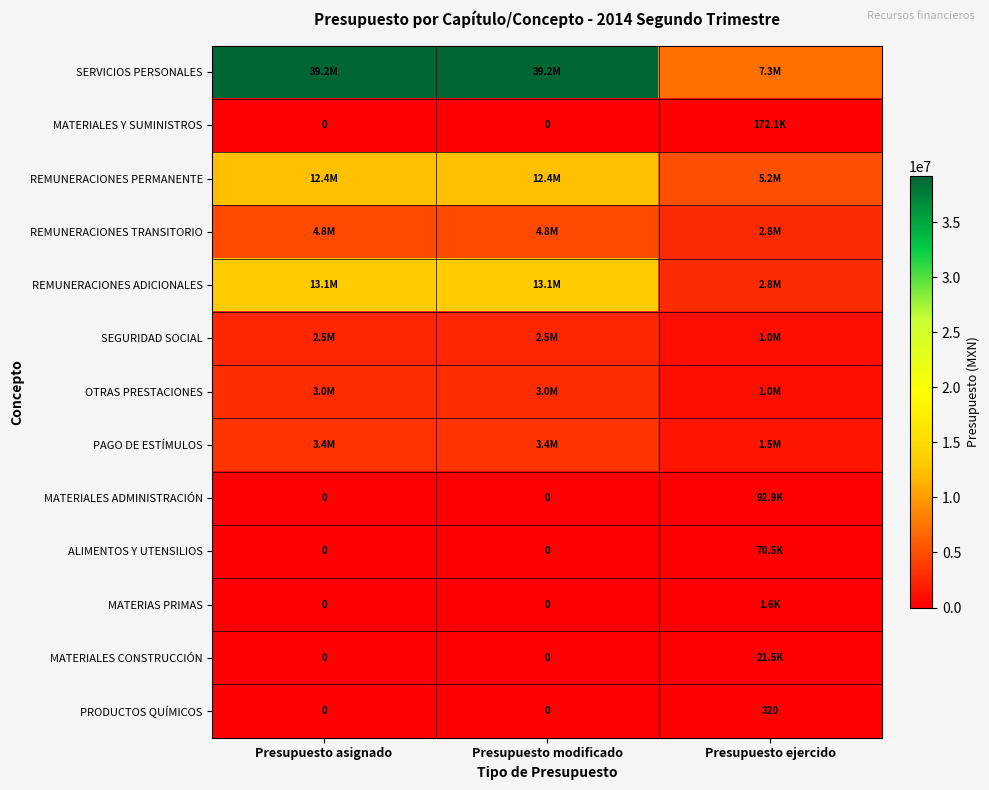

Count the number of categories in the chart.

3